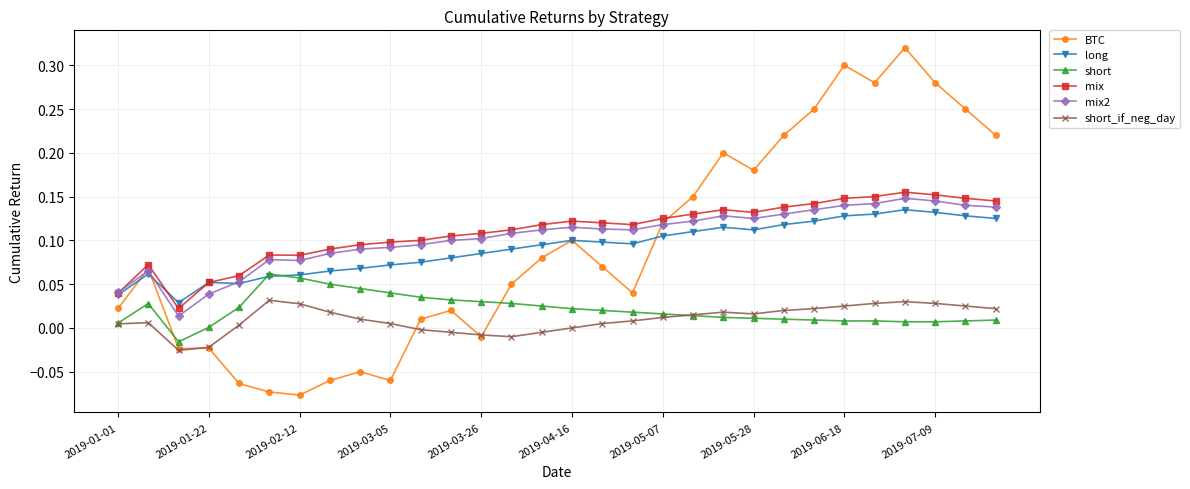

Which series has the largest total across all categories?

mix